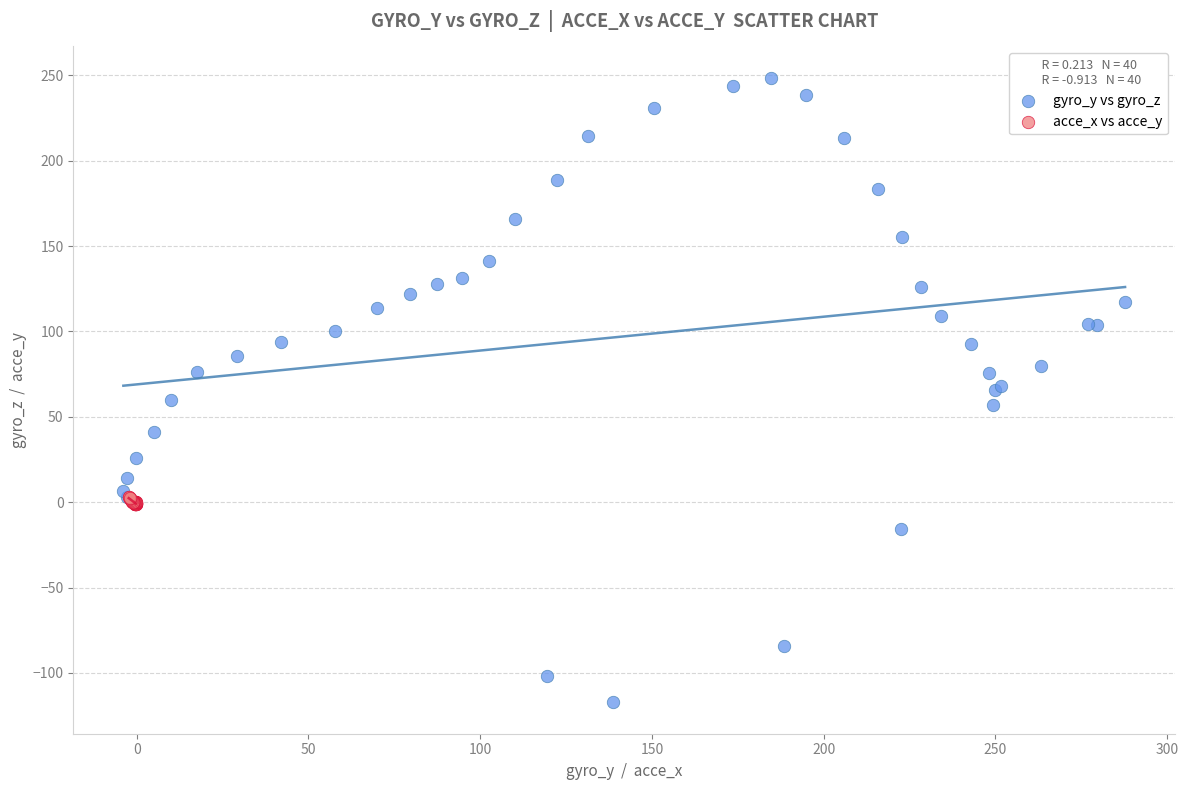

Which series has the widest spread of Y values?

gyro_y vs gyro_z